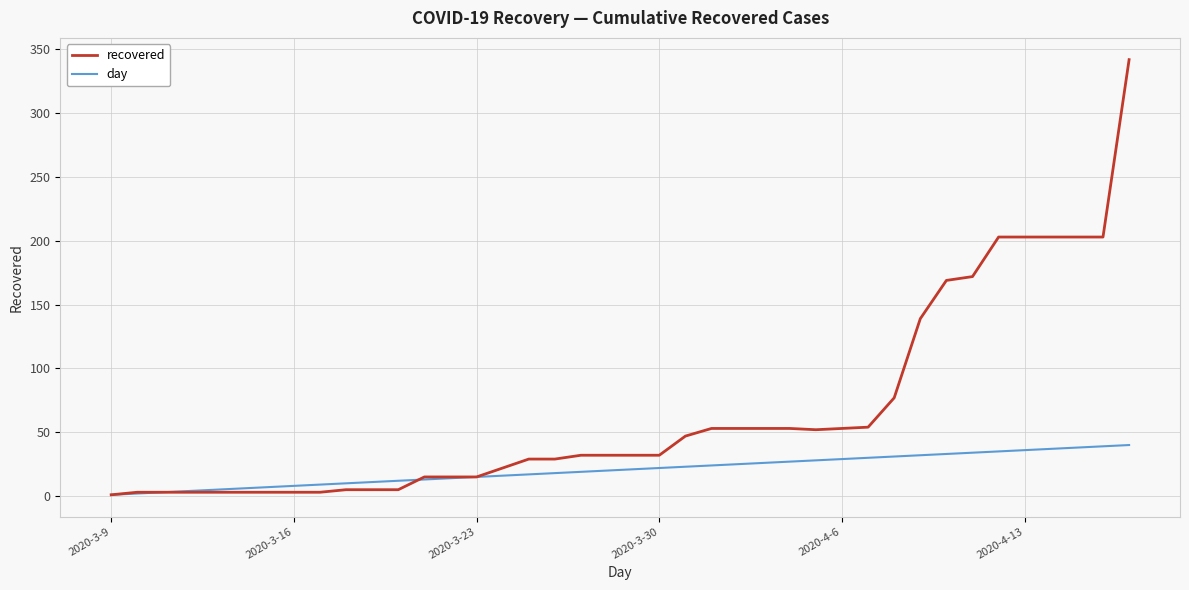

Which series has the widest spread of values?

recovered